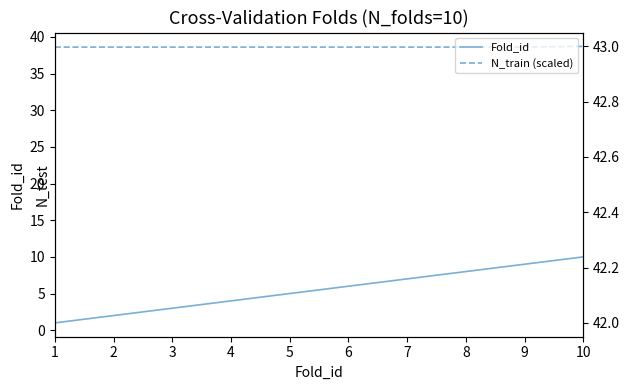

List the series in order of their peak value, highest first.

N_train (scaled), Fold_id